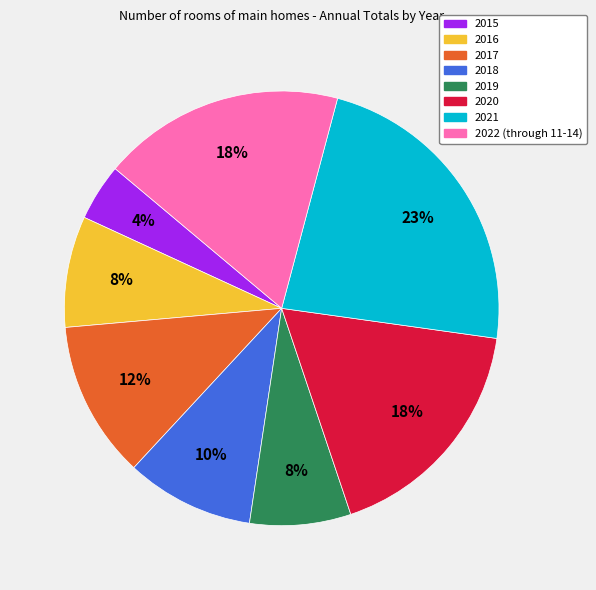

To the nearest percent, what is the average slice percentage?

12%